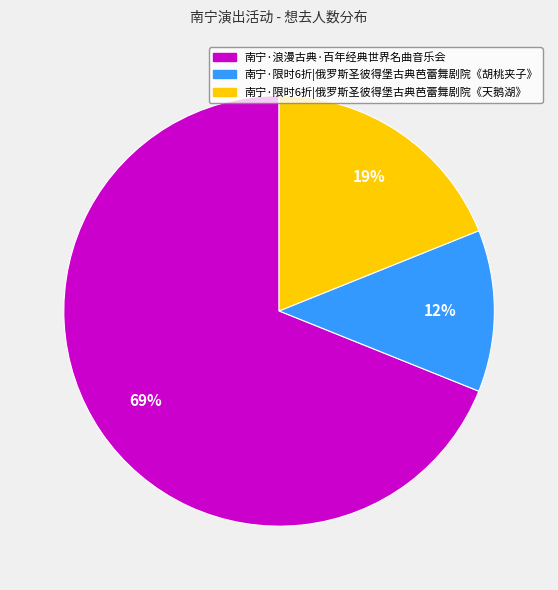

Which category has the biggest portion of the pie?

南宁·浪漫古典·百年经典世界名曲音乐会